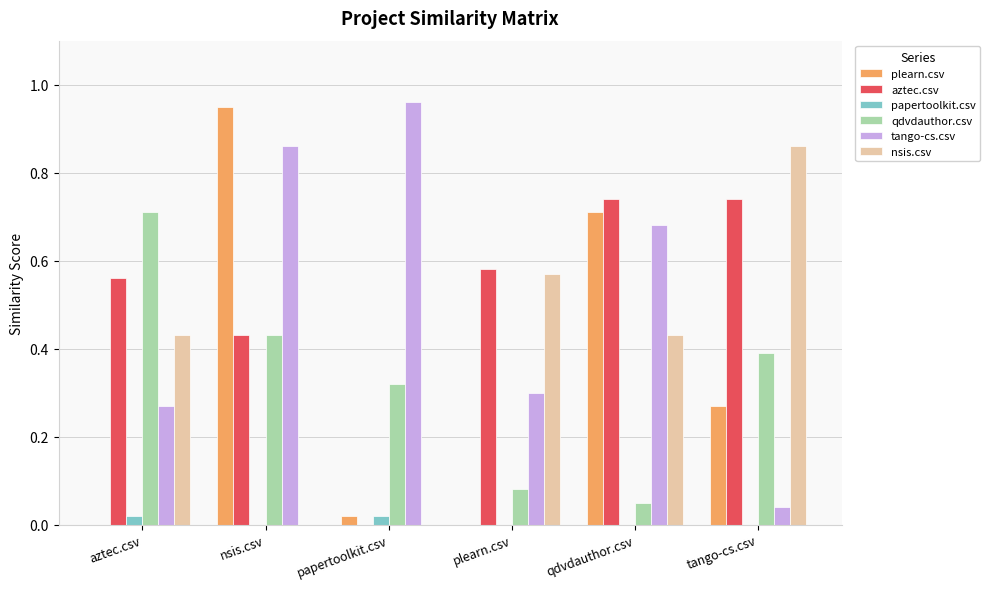

Which category has the highest value in the nsis.csv series?

tango-cs.csv